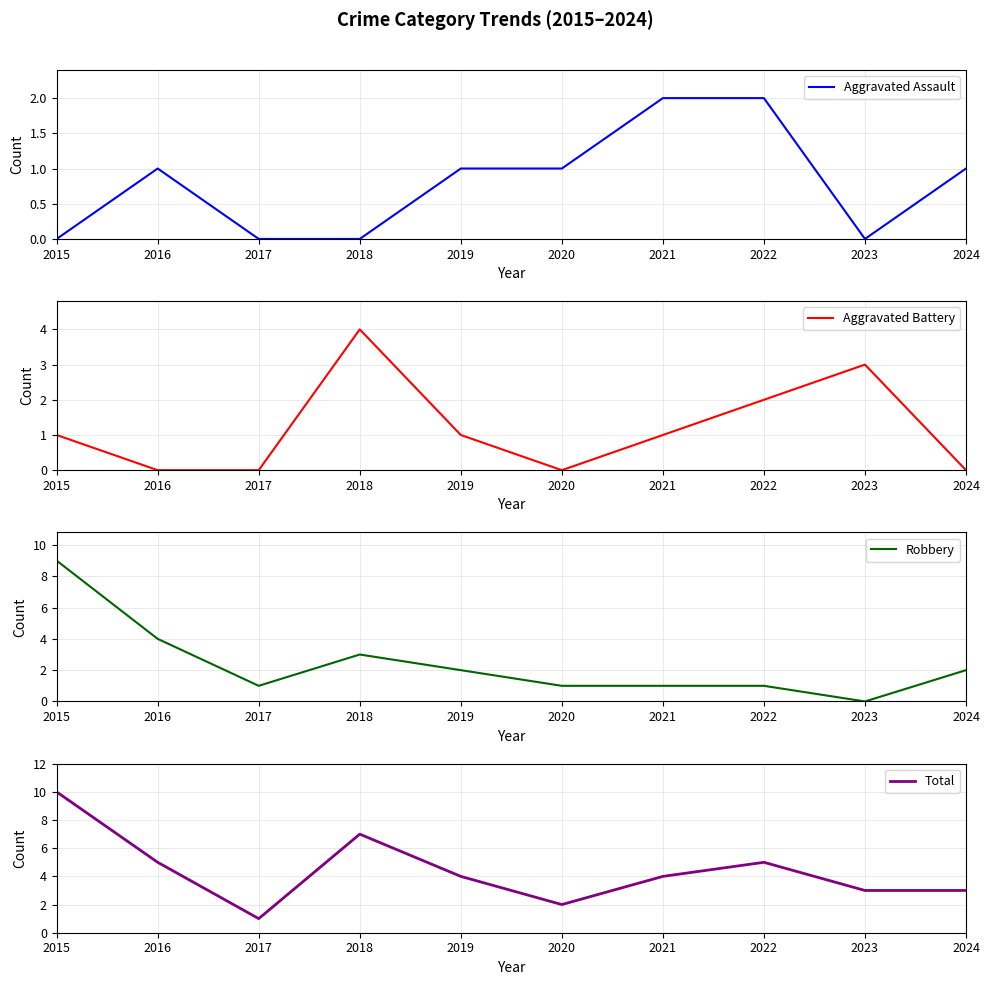

In Robbery, how many points are higher than both neighbors (excluding endpoints)?

1